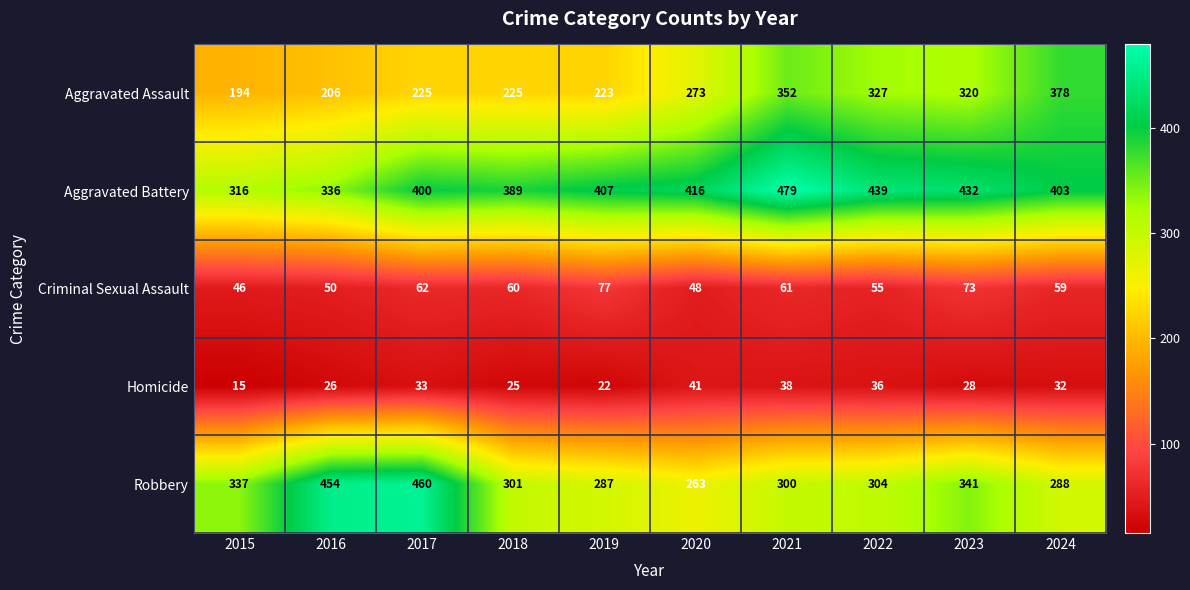

Which series has the widest spread of values?

Robbery